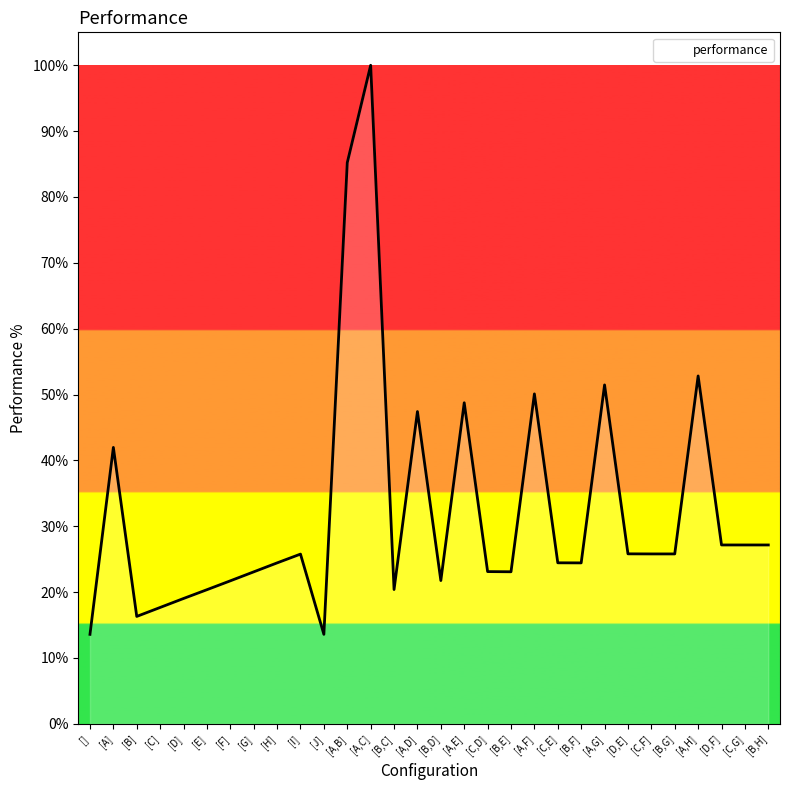

The value at [B,H] is 47.8. True or false?

False